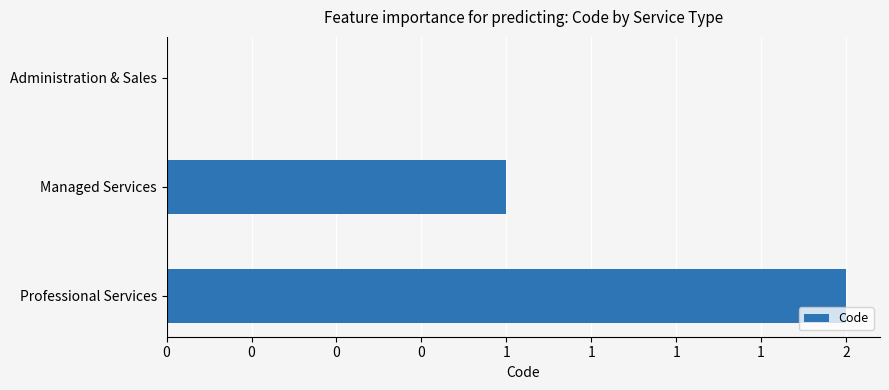

Count the number of values greater than 1.

1